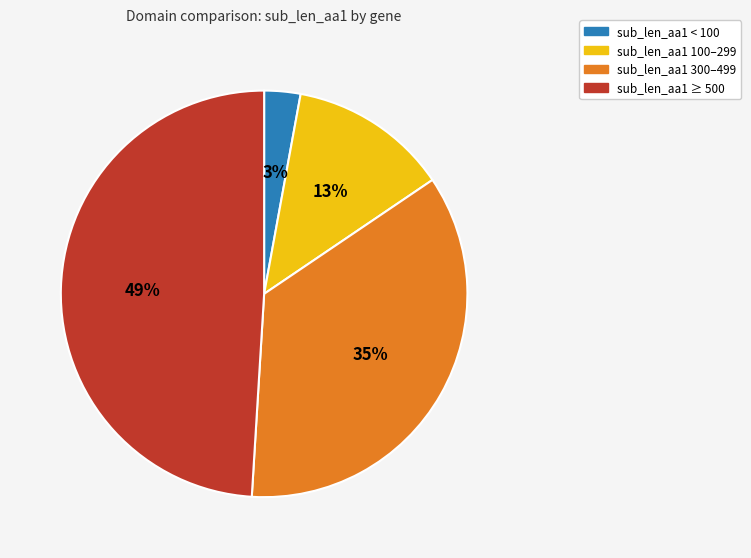

Which slice is the largest?

sub_len_aa1 ≥ 500